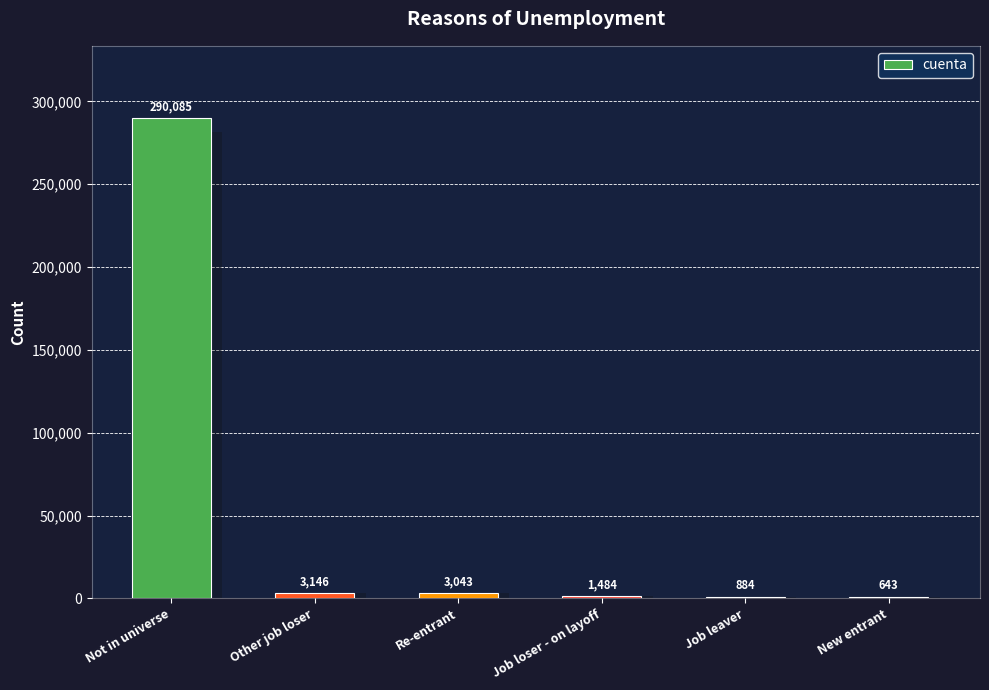

Read the value at Not in universe, to the nearest 100.

290100